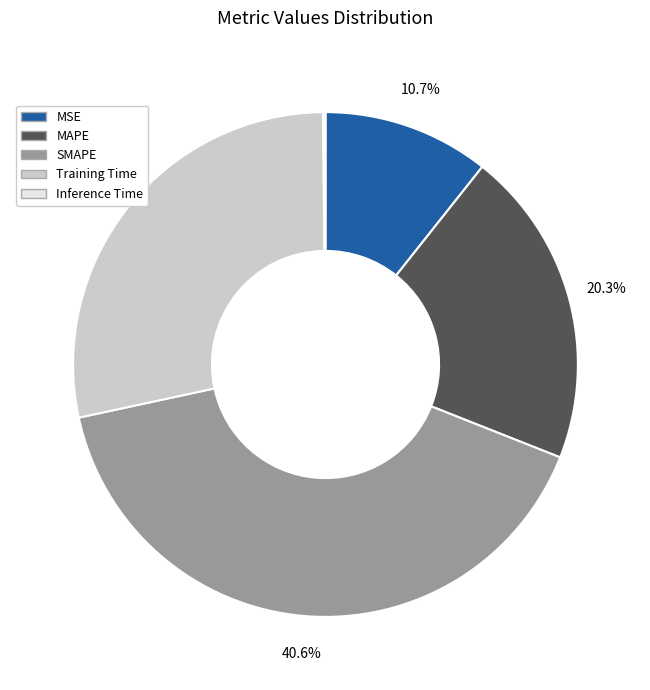

Between MSE and Training Time, which is larger?

Training Time